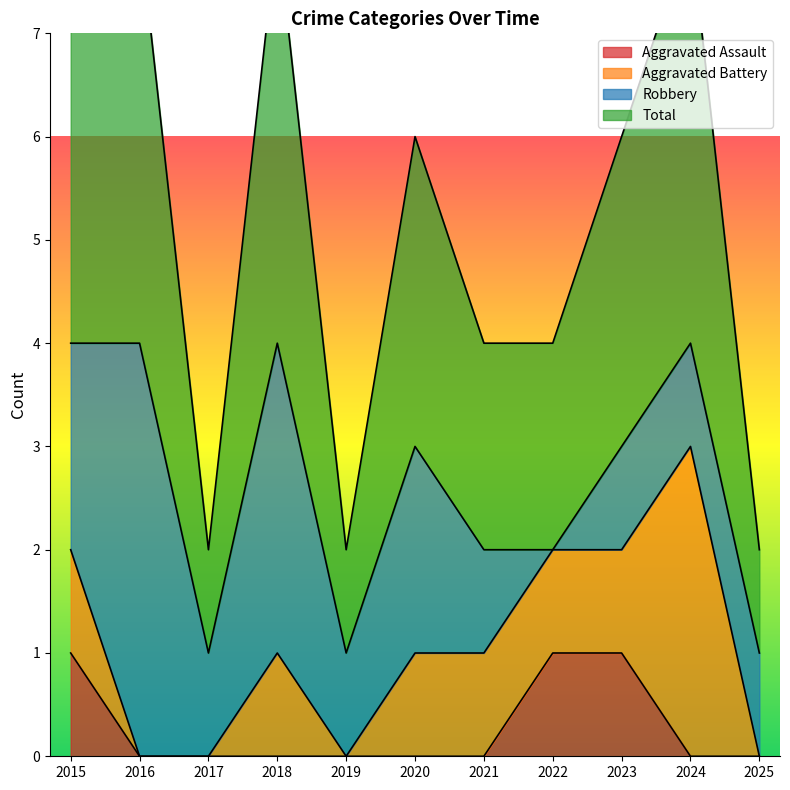

The Aggravated Assault series shows 1 at 2015. True or false?

True